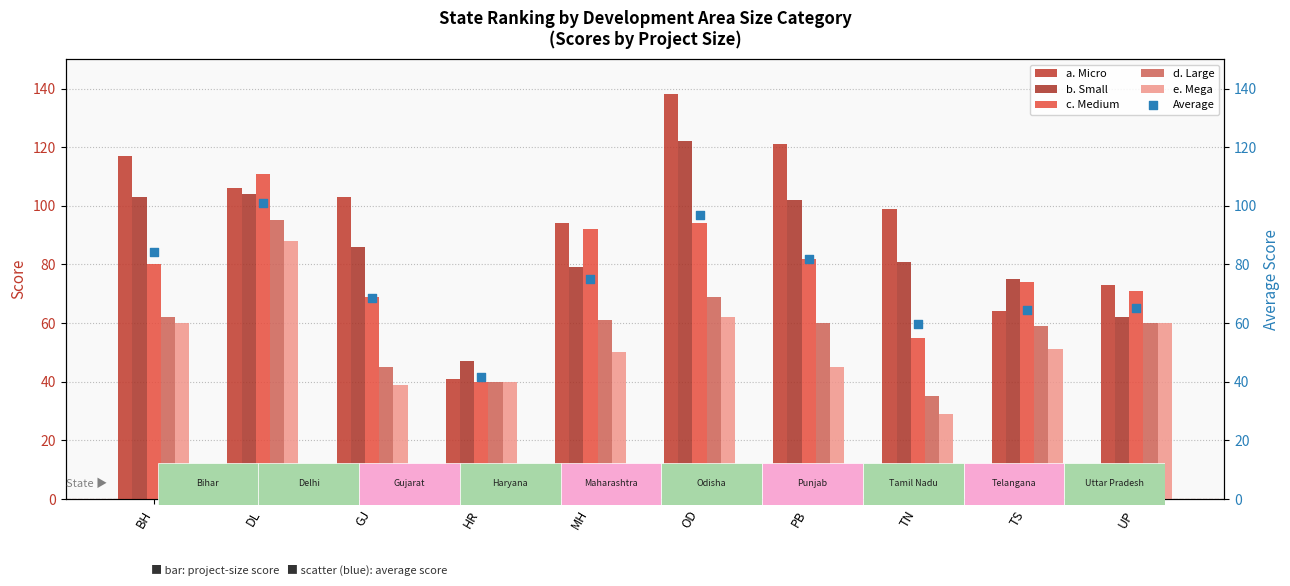

Which series contains the highest Y value?

a. Micro